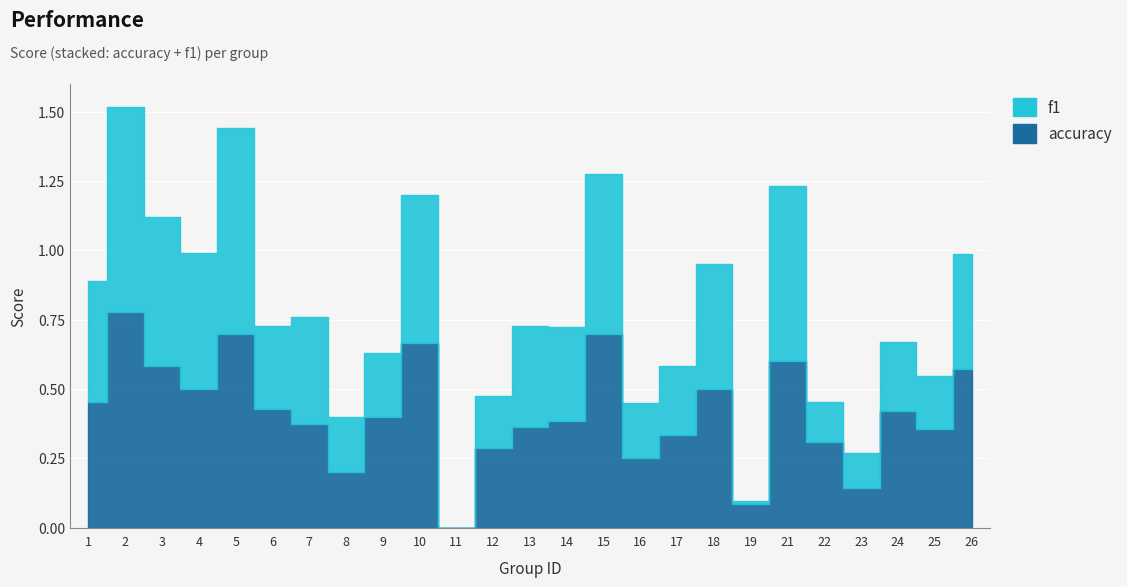

True or false: accuracy and f1 intersect in this chart.

True